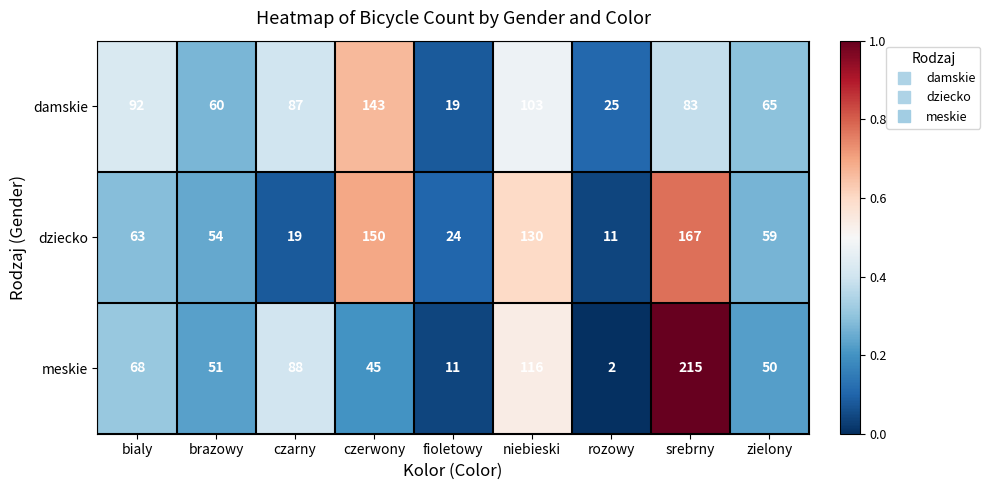

Which series has the largest range (max minus min)?

meskie